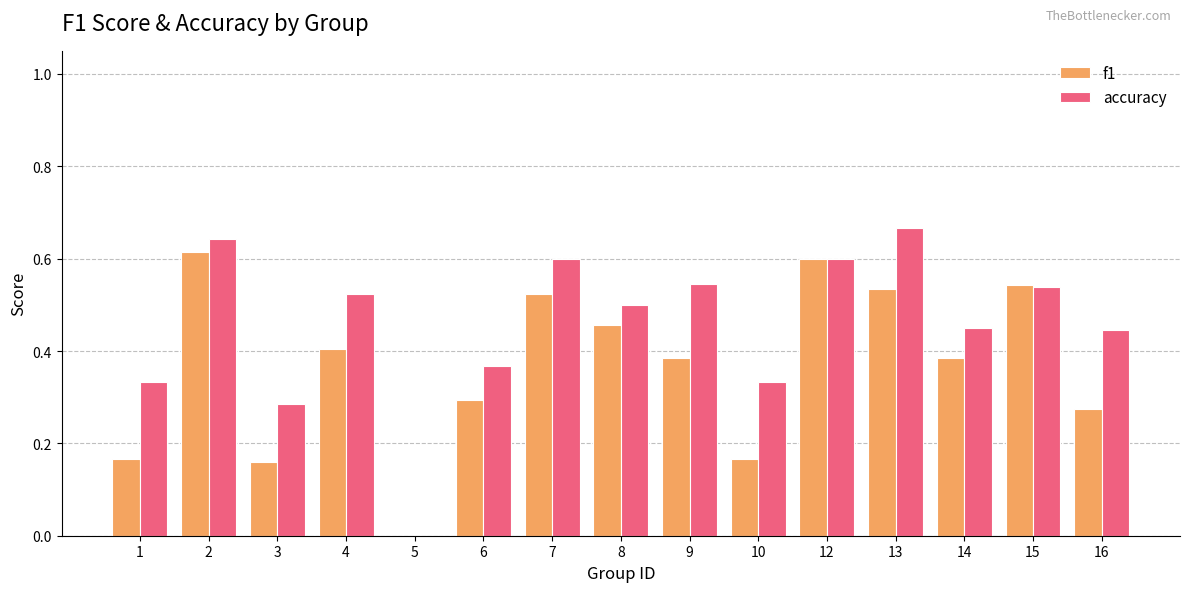

At which label is accuracy closest to 0?

5